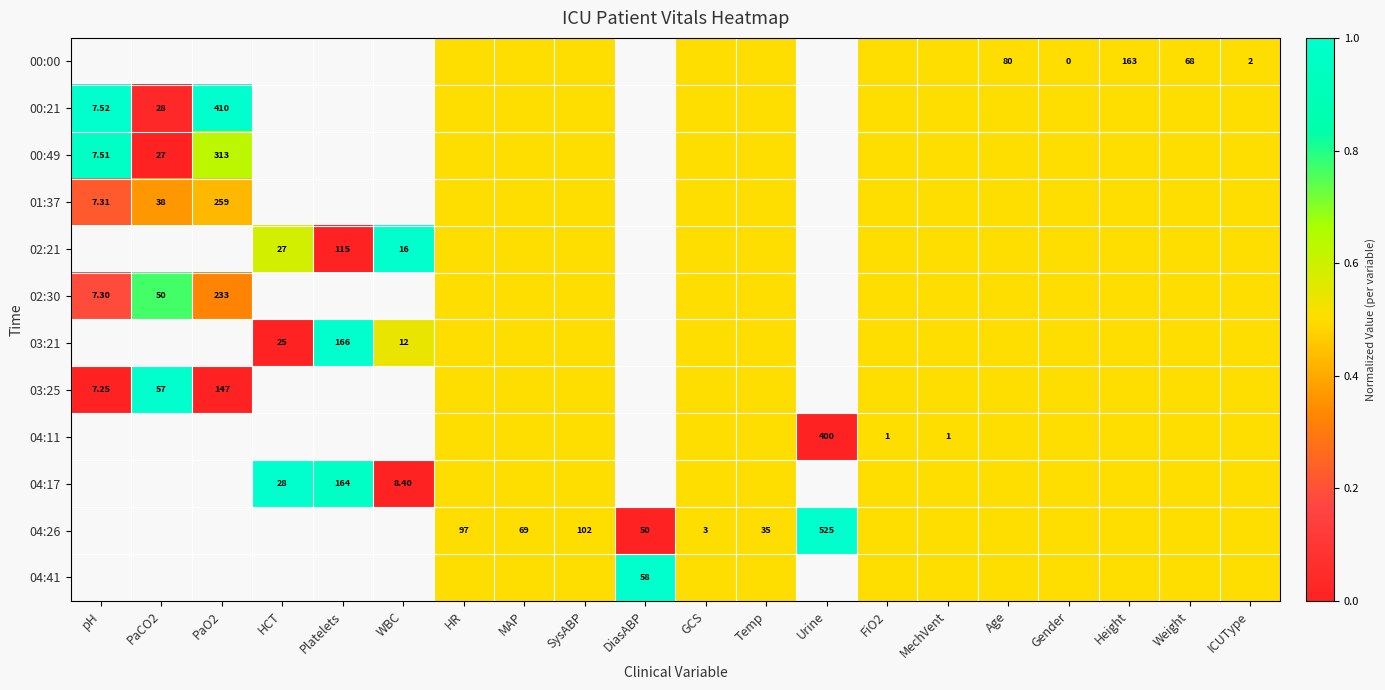

At which label does 02:30 reach its peak?

PaCO2